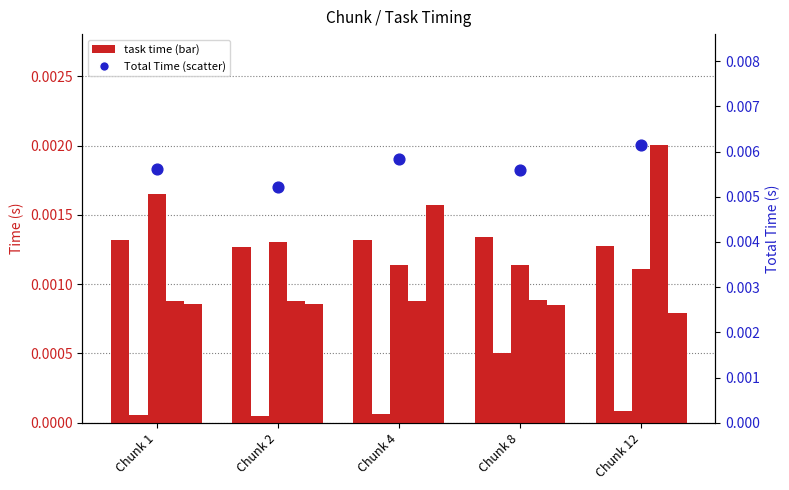

At which category is the sum across all series the highest?

Chunk 12